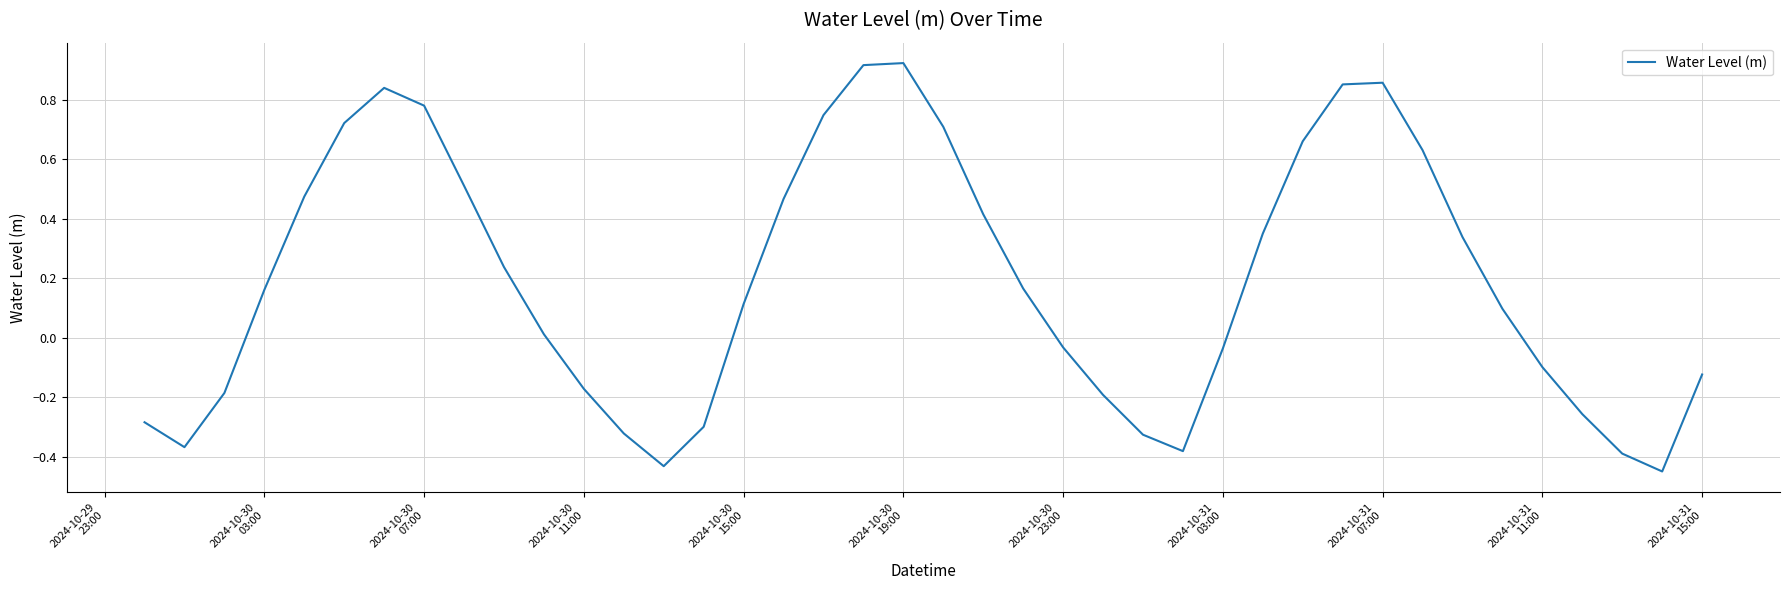

Count the number of data series in this chart.

1